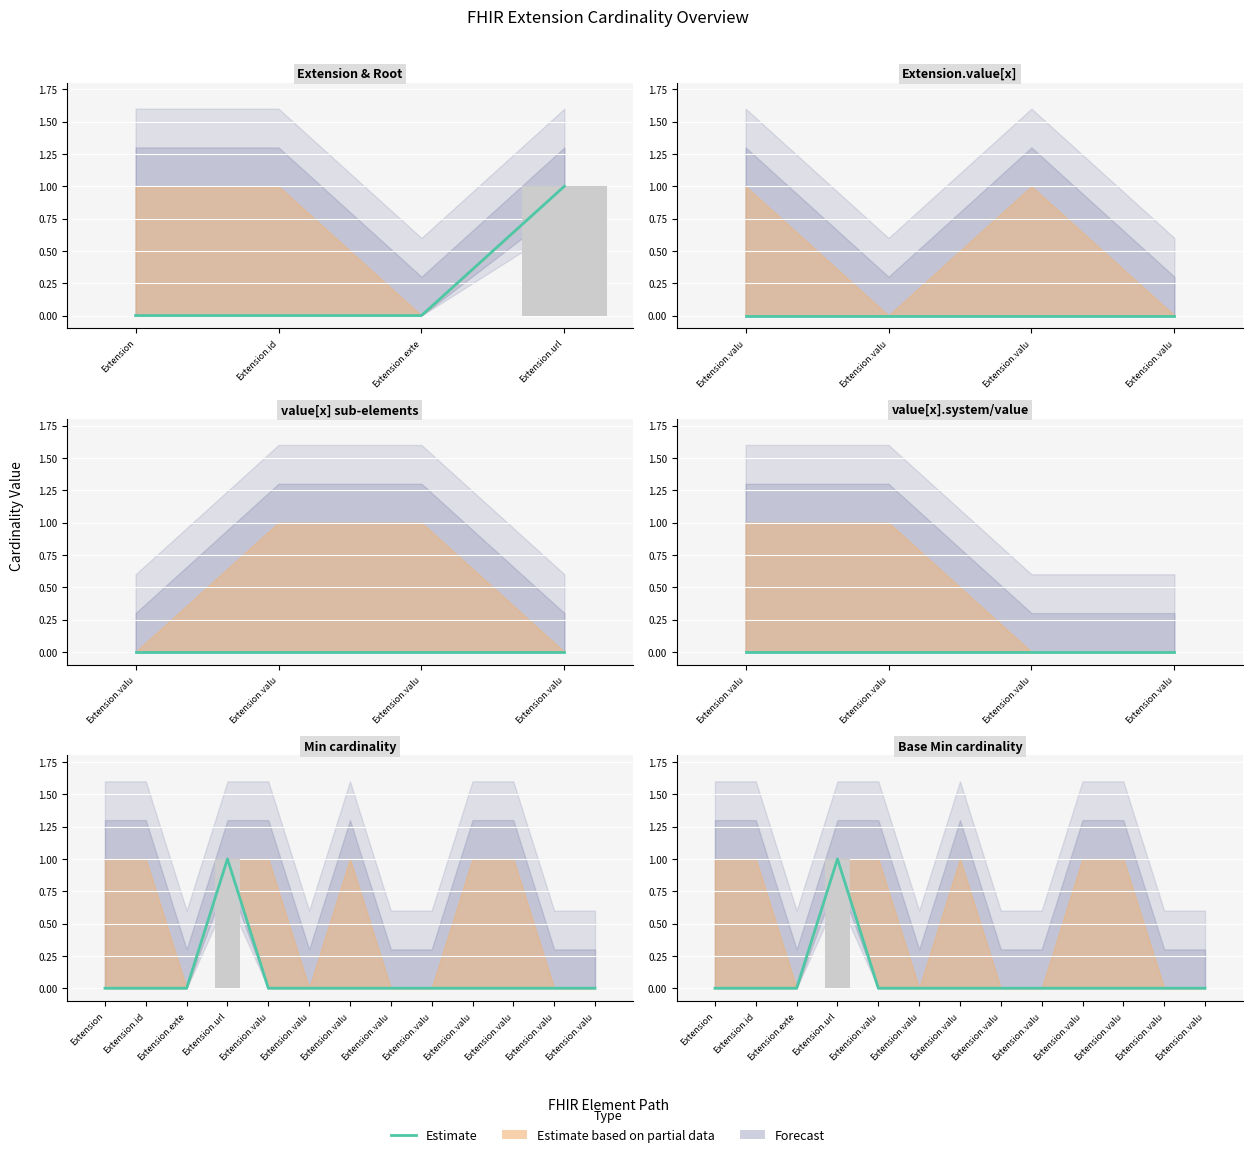

What is the label of the 12th bar from the right?

Extension.id